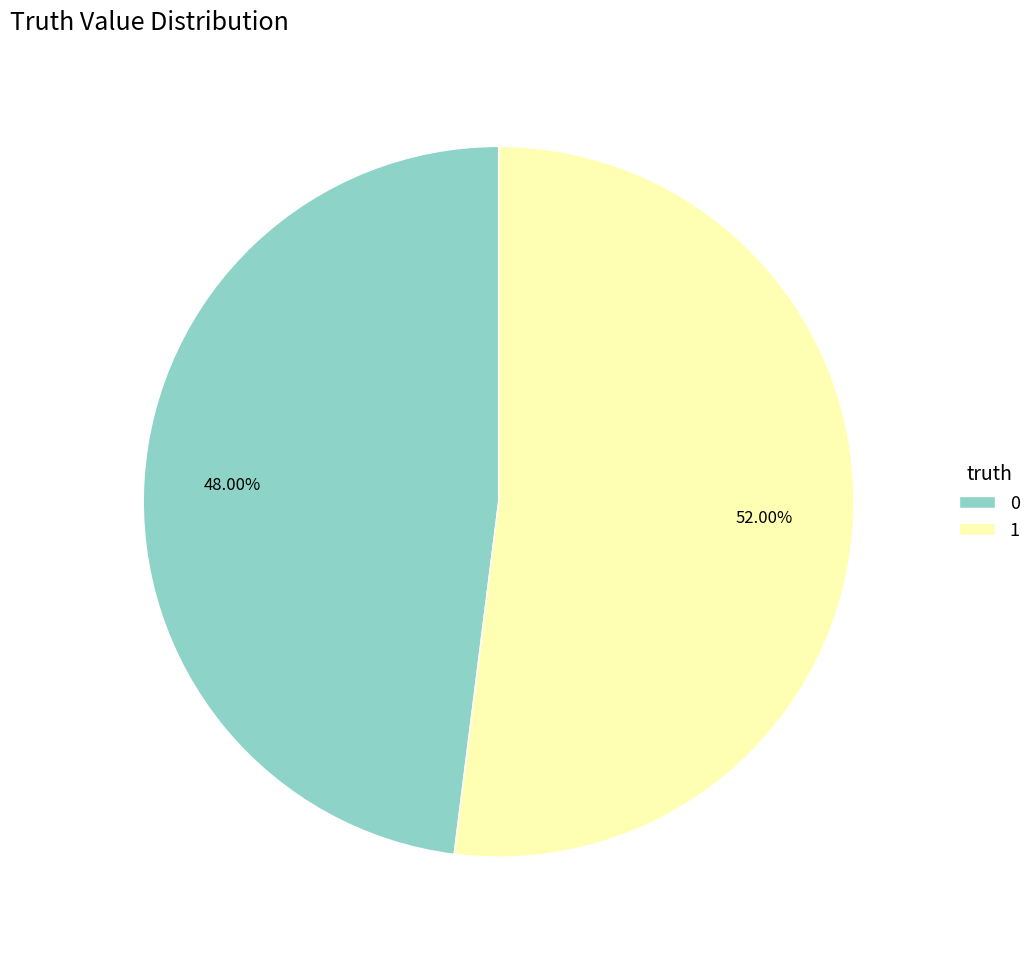

To the nearest percent, what is the difference between the largest and smallest slice percentages?

4%